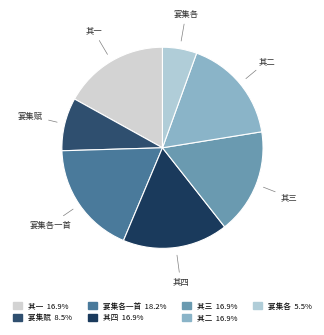

Is there a majority slice in this chart?

No